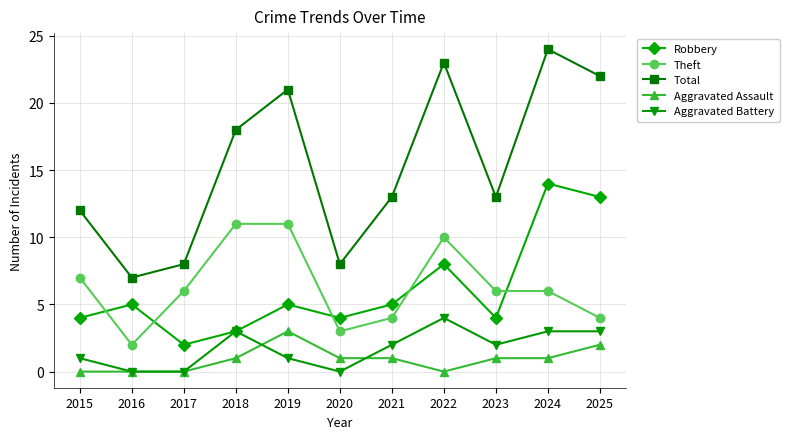

How many Aggravated Battery values are between 0 and 3?

10